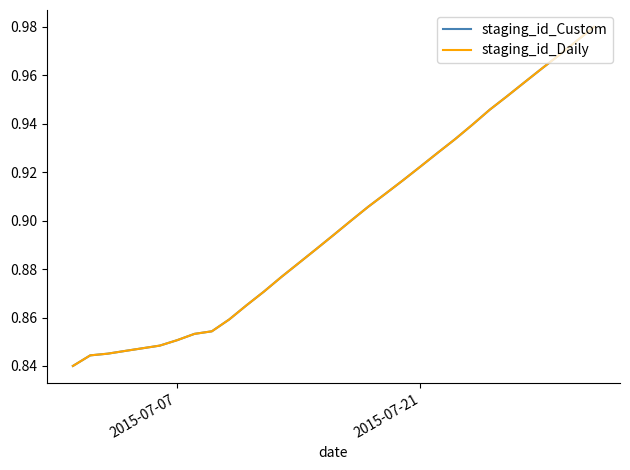

How many series are shown in this chart?

2